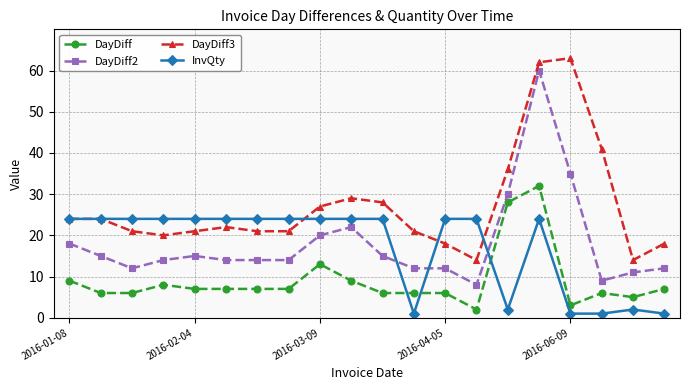

What is the value of the DayDiff point at the 17th from the left?

3